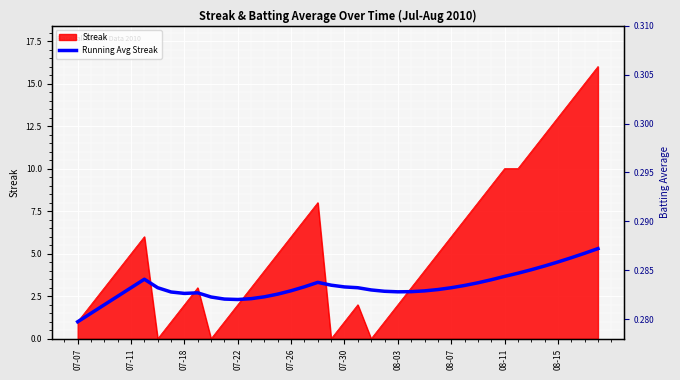

The value of Running Avg Streak at 07-30 is 1.4. True or false?

False